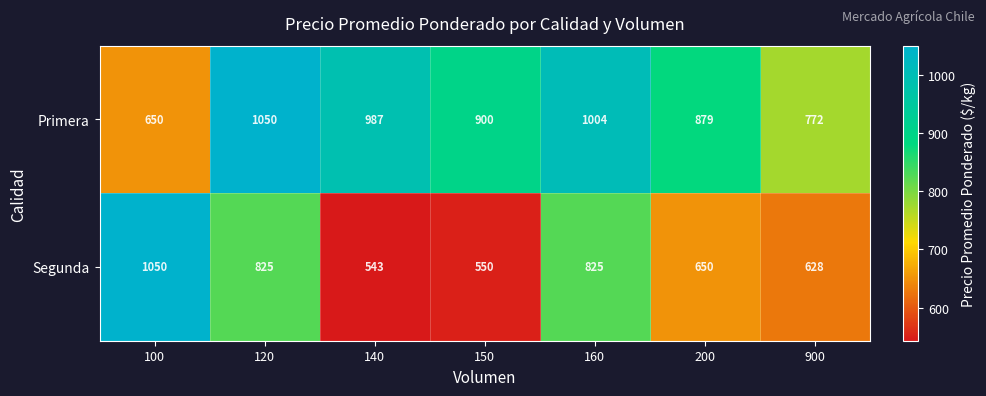

What is the spread (max minus min) of values at 200?

229